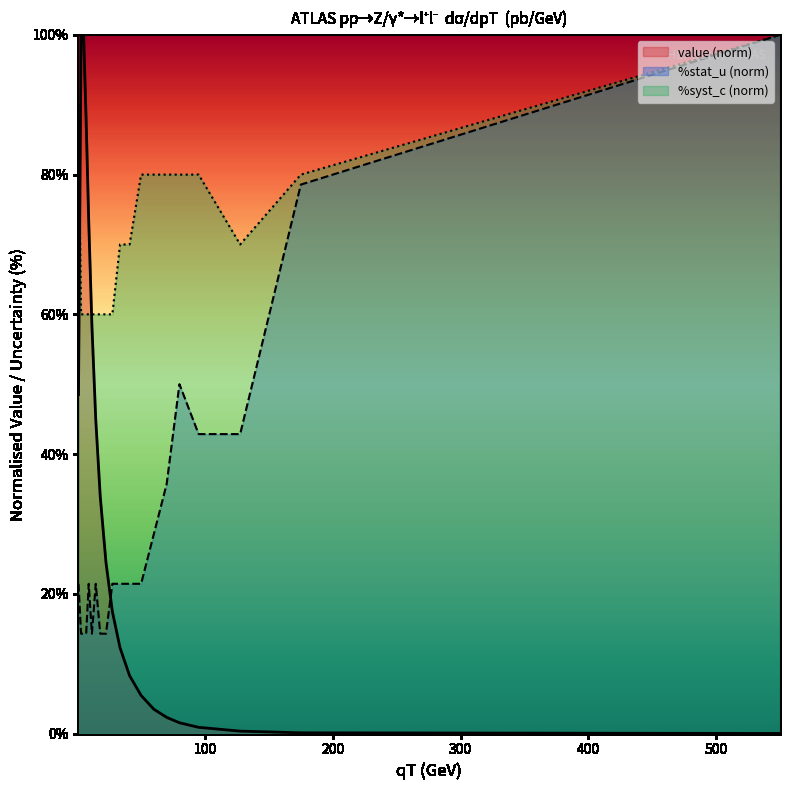

True or false: %syst_c has more than 0 interior local peaks.

False